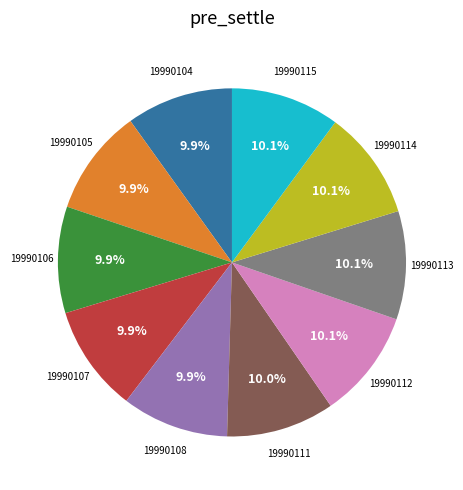

How many segments does this pie chart have?

10